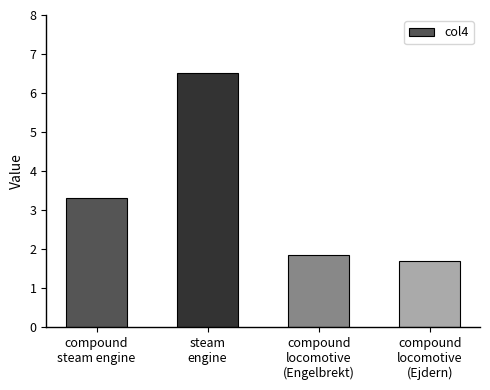

Approximately how many times larger is the value at compound
steam engine compared to steam
engine?

0.5